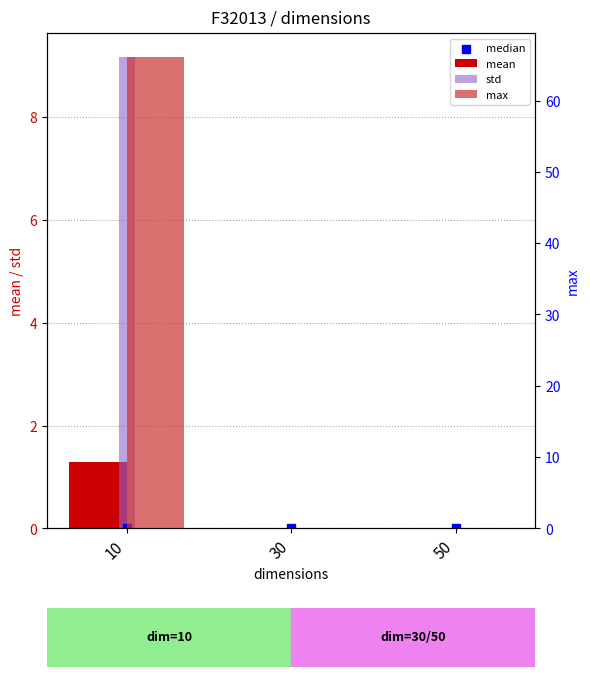

What are all the series names shown in the legend?

mean, std, median, max